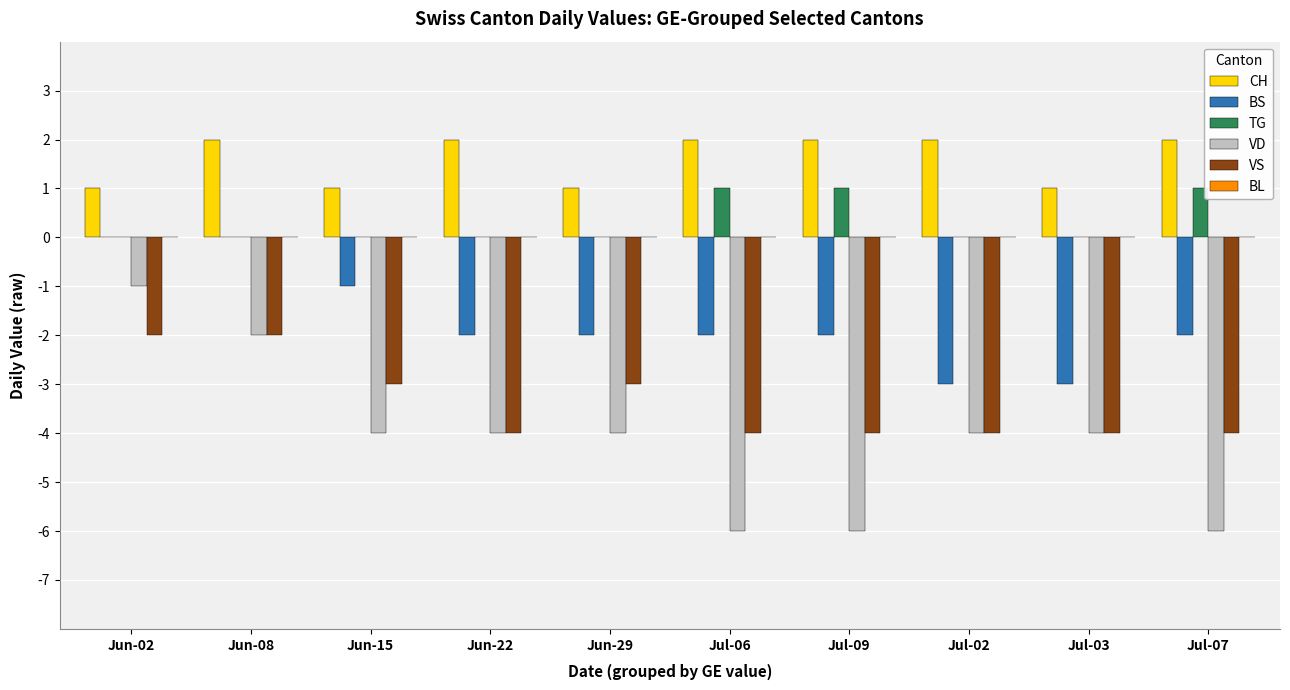

True or false: CH has a value of 3 at Jun-08.

False